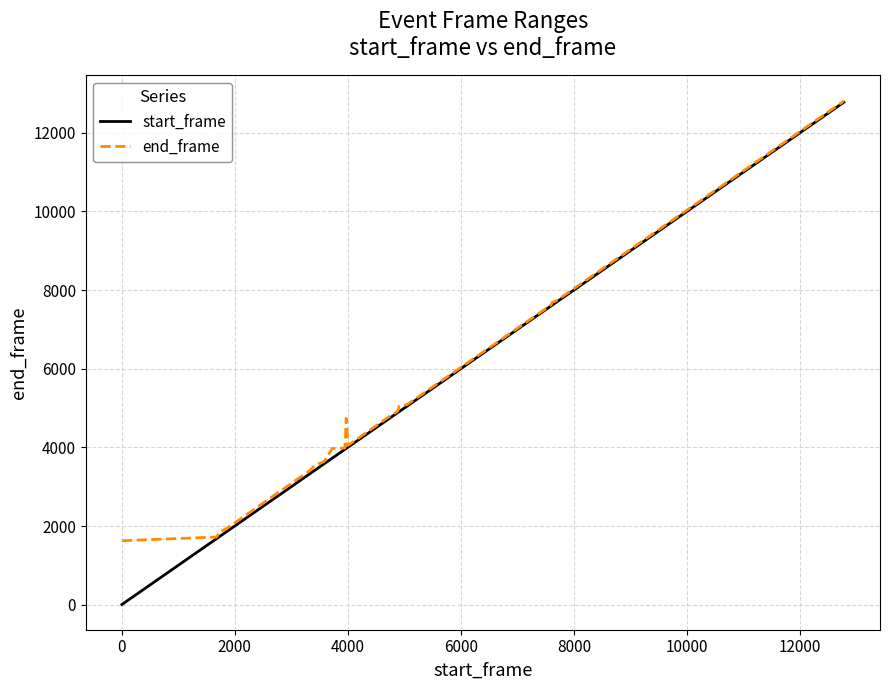

Which series has the widest spread of values?

start_frame